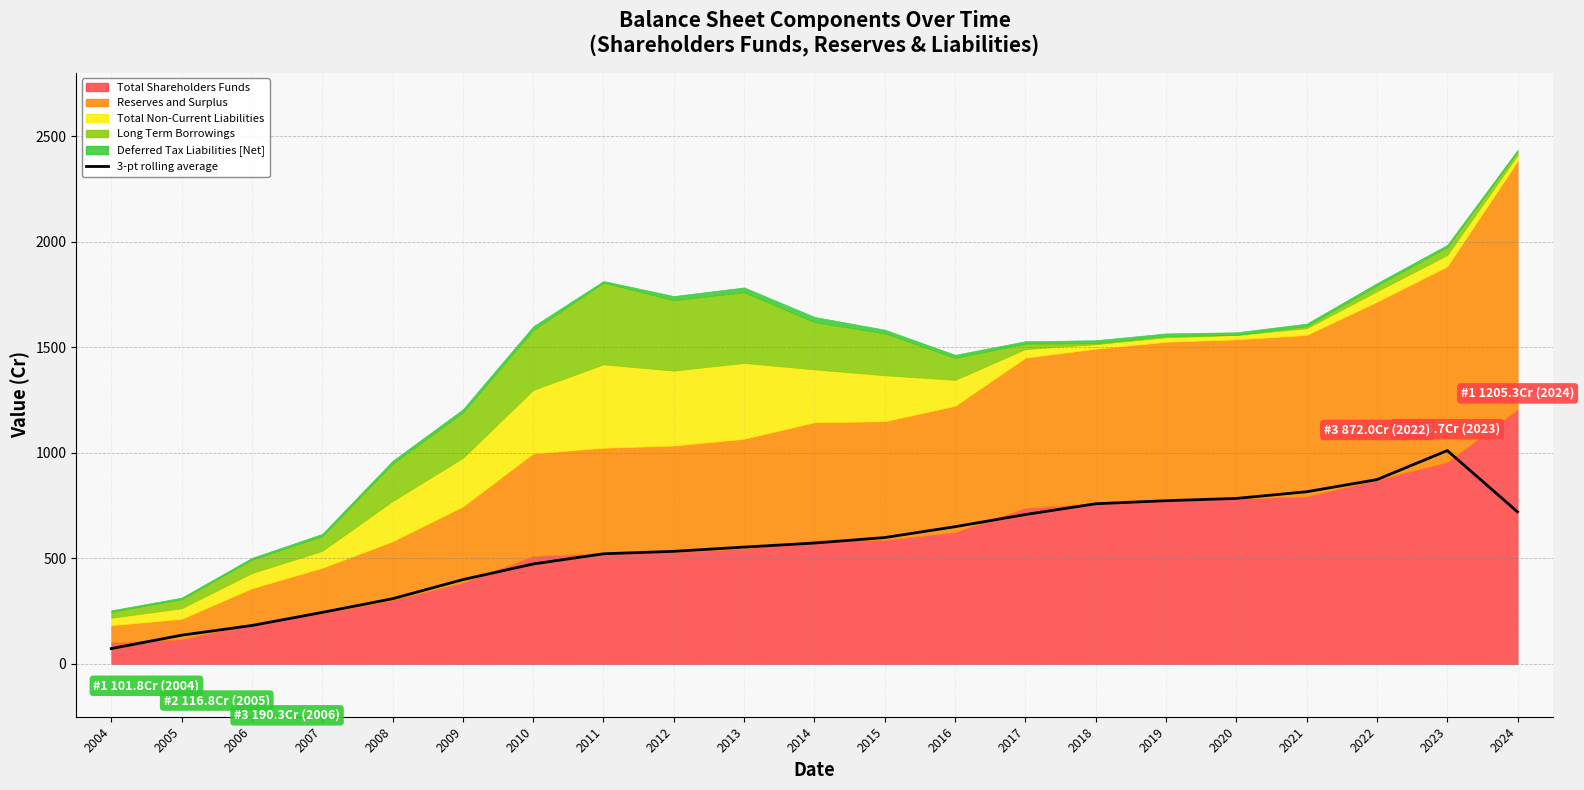

What is the smallest value displayed?

72.9